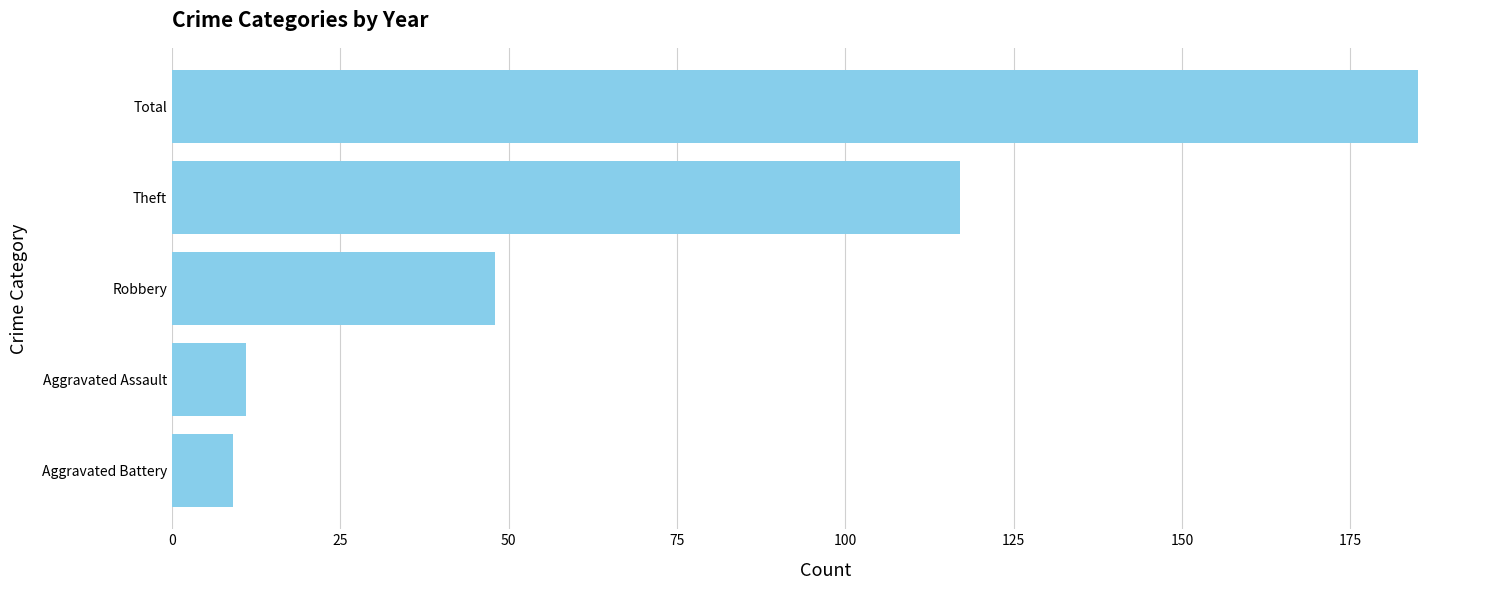

Which has a higher value, Robbery or Aggravated Assault?

Robbery